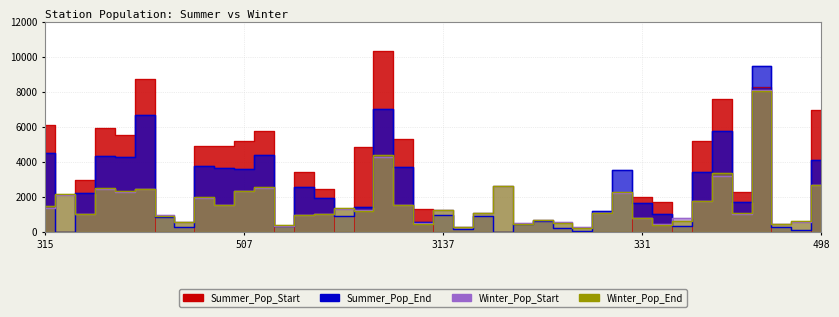

True or false: Summer_Pop_End has more than 1 points higher than both neighbors.

True